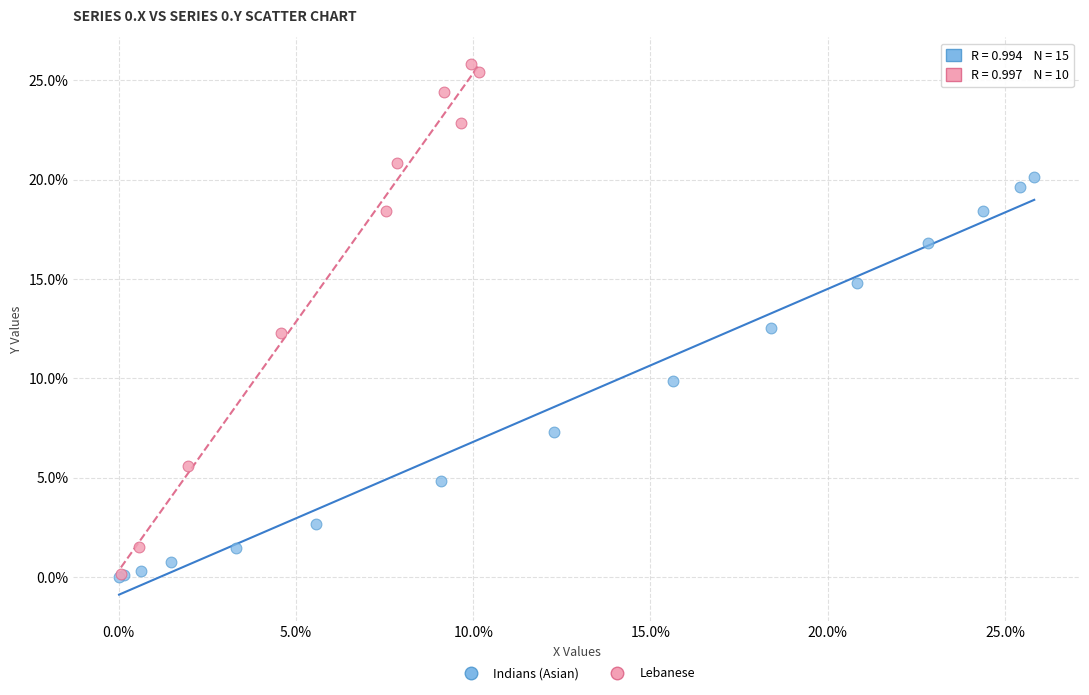

What are all the series names shown in the legend?

Indians (Asian), Lebanese